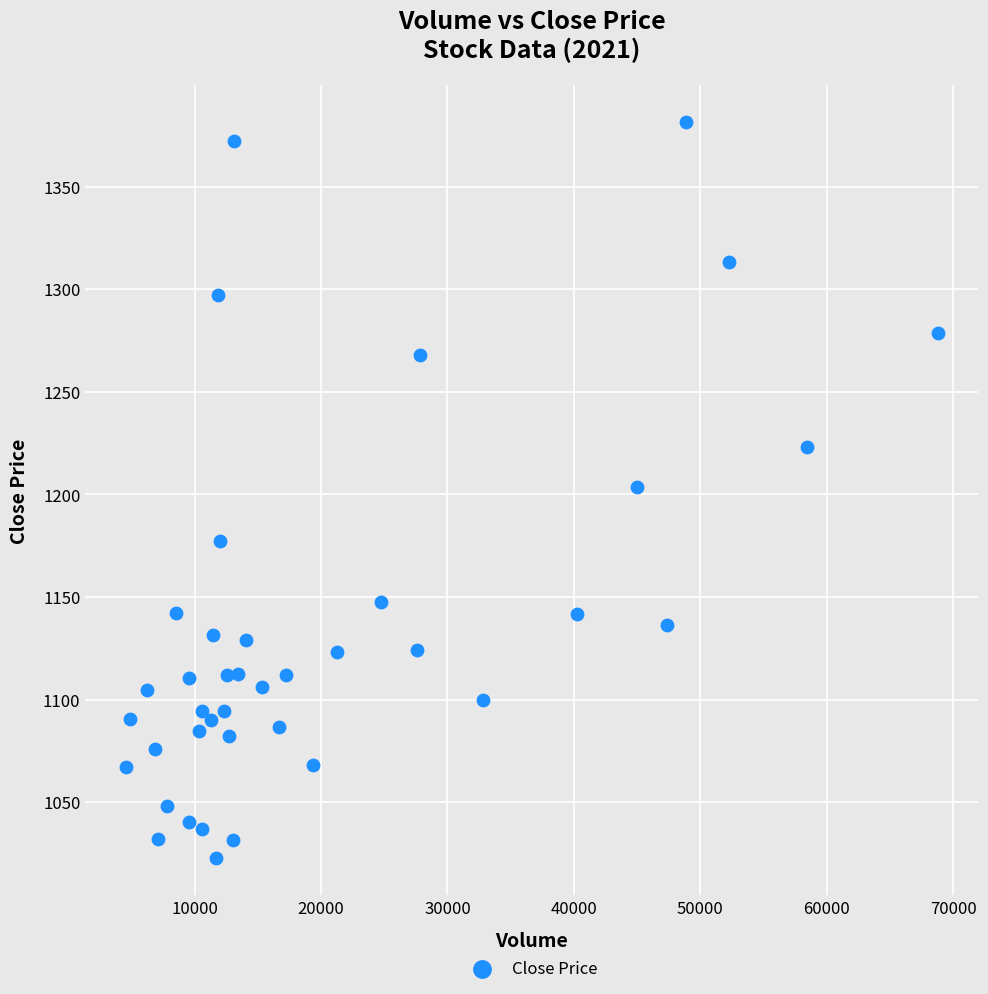

What is the range of Y values (max minus min)?

358.8